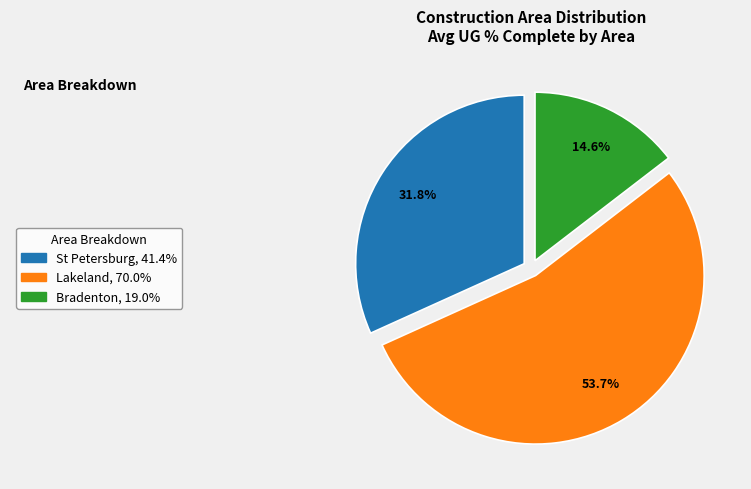

Does any single category account for the majority?

Yes